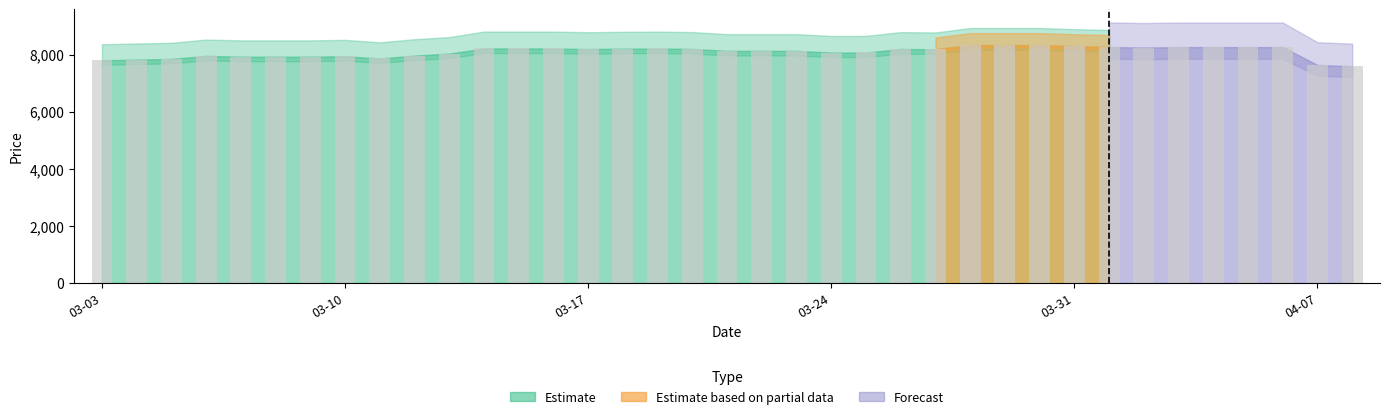

What is the value of the 16th bar from the left?

8210